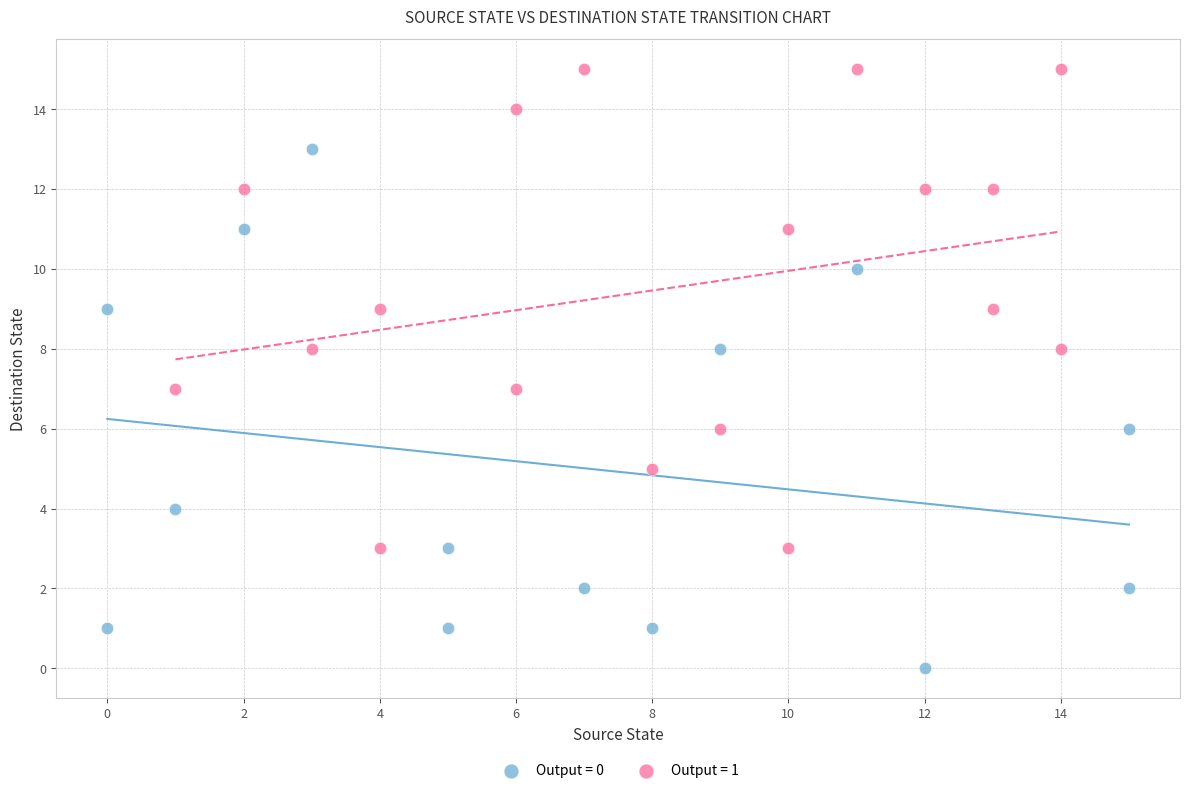

Which series contains the highest Y value?

Output = 1